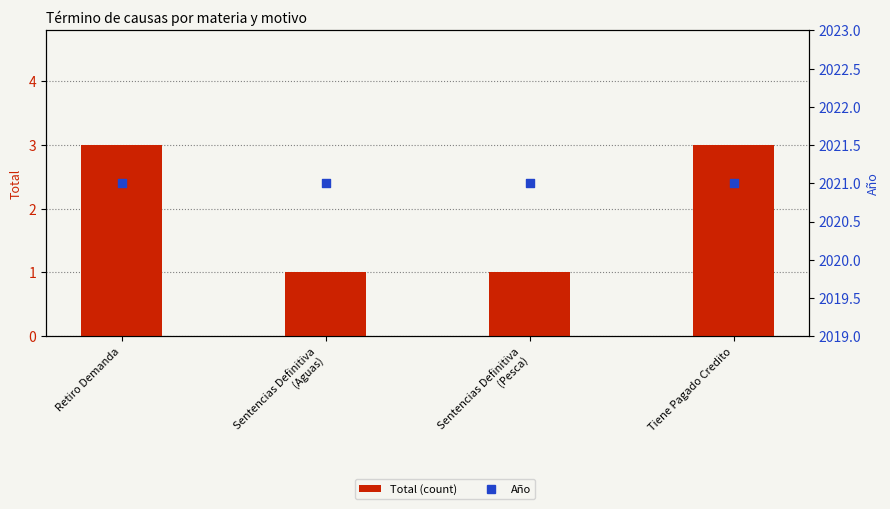

Which series has the largest total across all categories?

Año